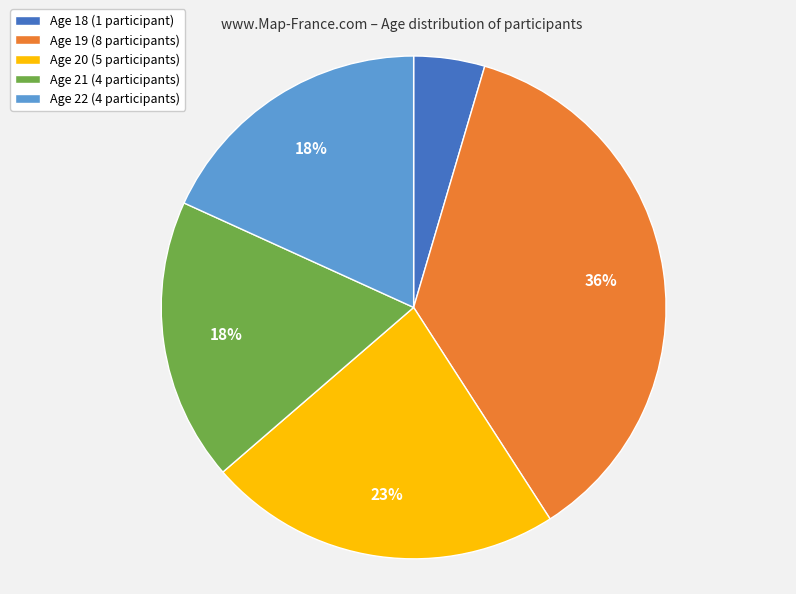

To the nearest percent, what is the average slice percentage?

20%